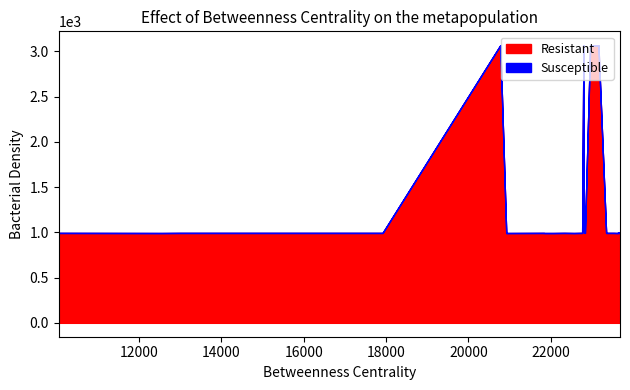

What are all the series names shown in the legend?

Resistant, Susceptible